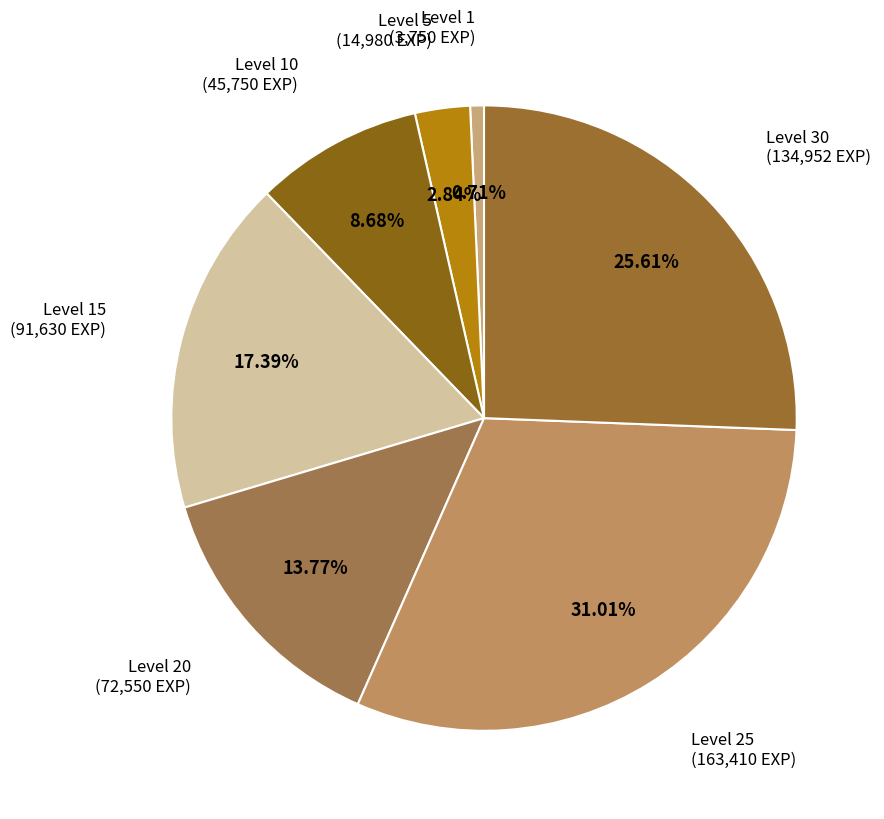

Is the sum of Level 5 and Level 1 greater than half?

No